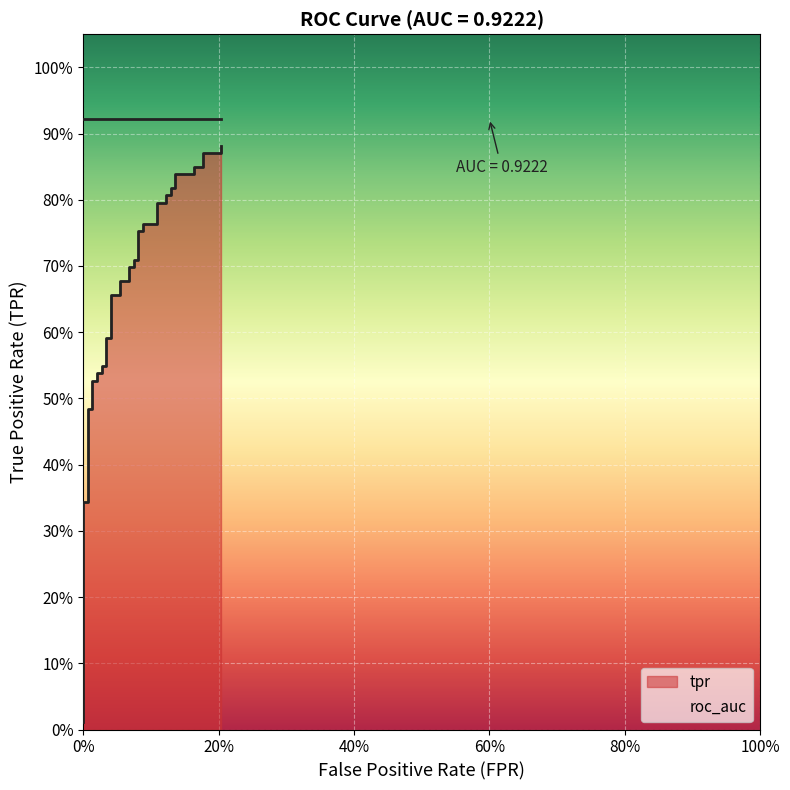

What is the label of the 6th point from the left?

100%